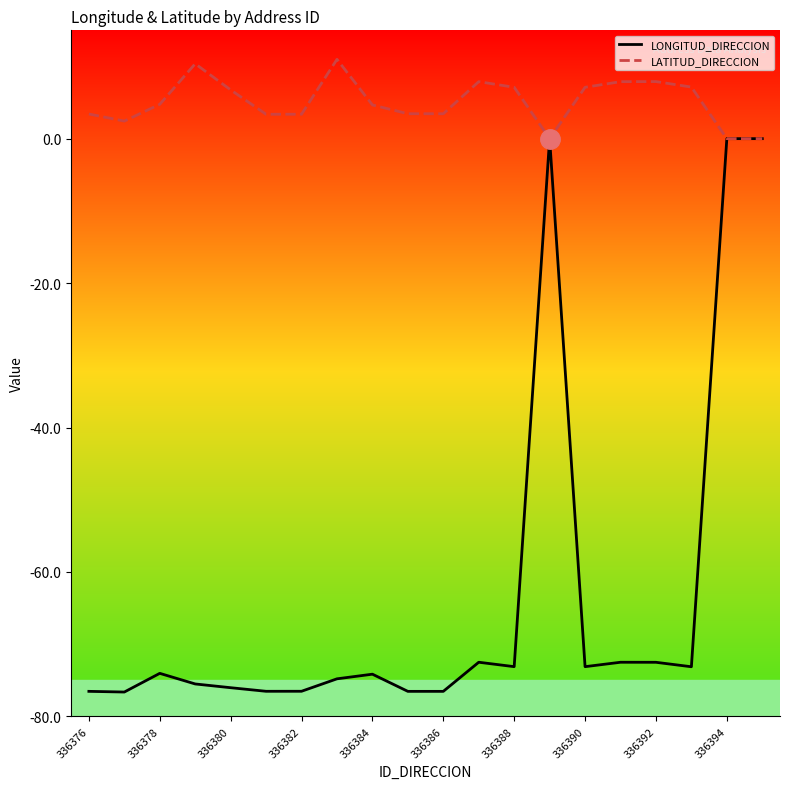

Which series has the largest total across all categories?

LATITUD_DIRECCION